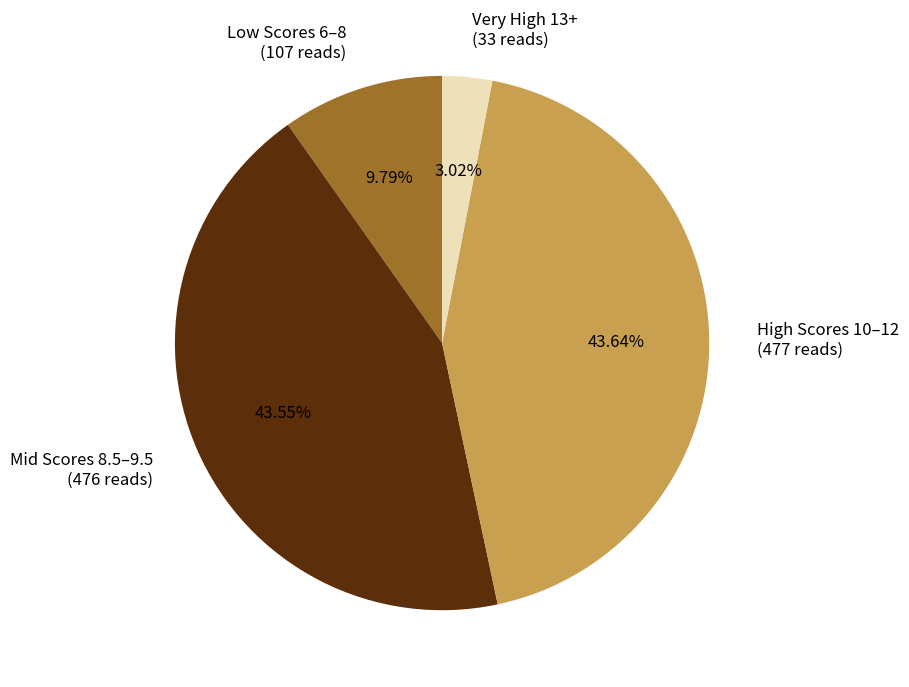

What is the ratio of the value at Very High 13+ (33 reads) to the value at Low Scores 6–8 (107 reads)?

0.3